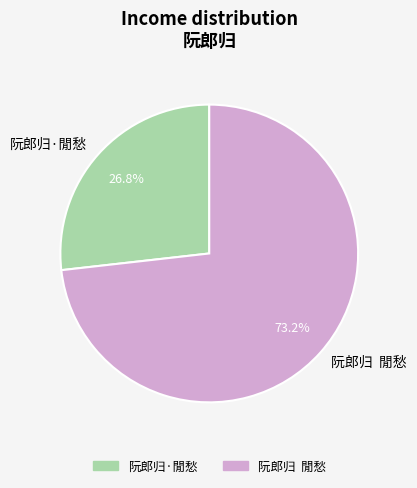

How many slices are in this pie chart?

2